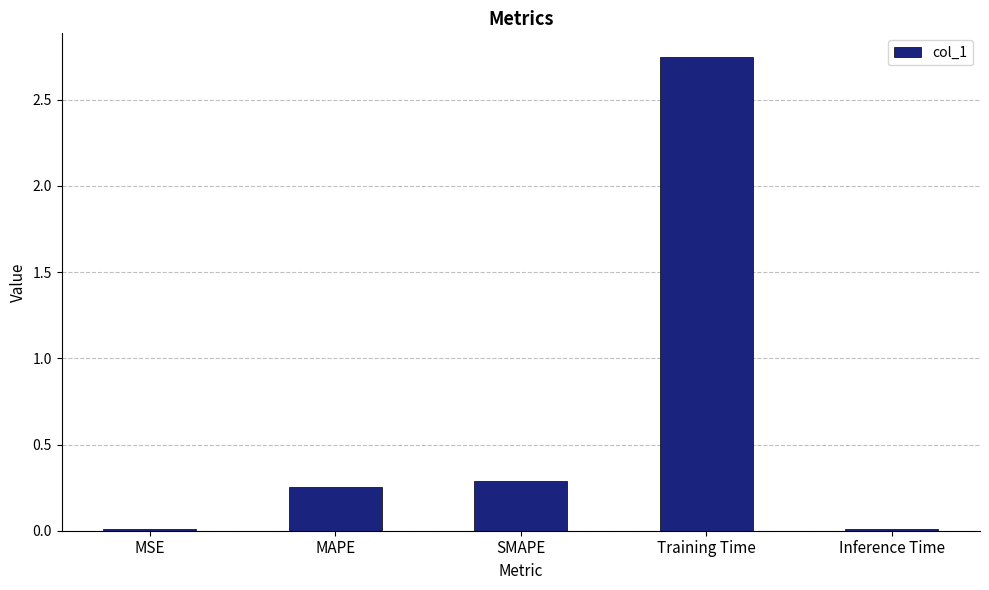

True or false: the data shows 0.3 at SMAPE.

True